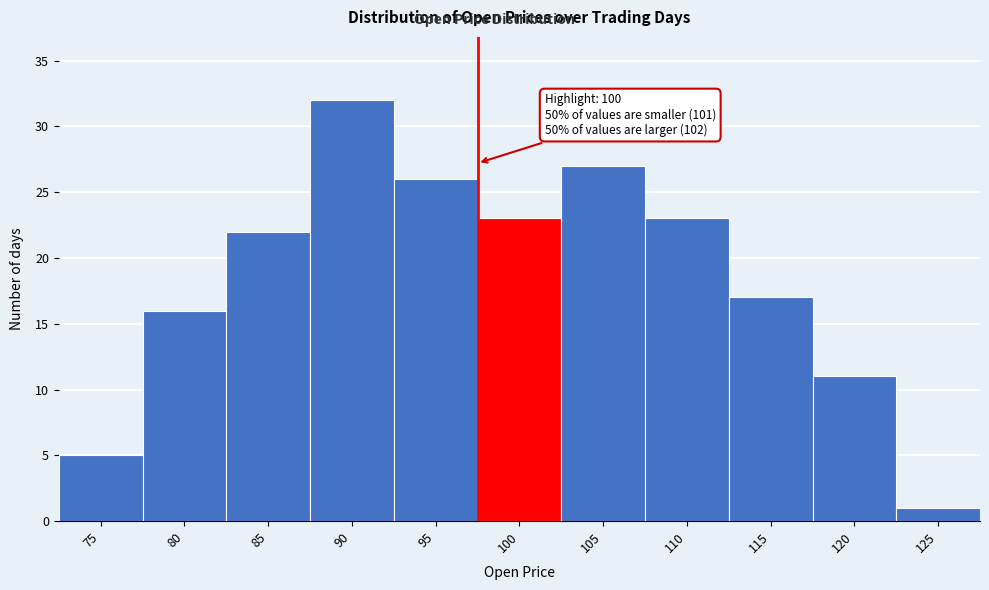

Reading left to right, list all the values displayed in this chart.

5	16	22	32	26	23	27	23	17	11	1